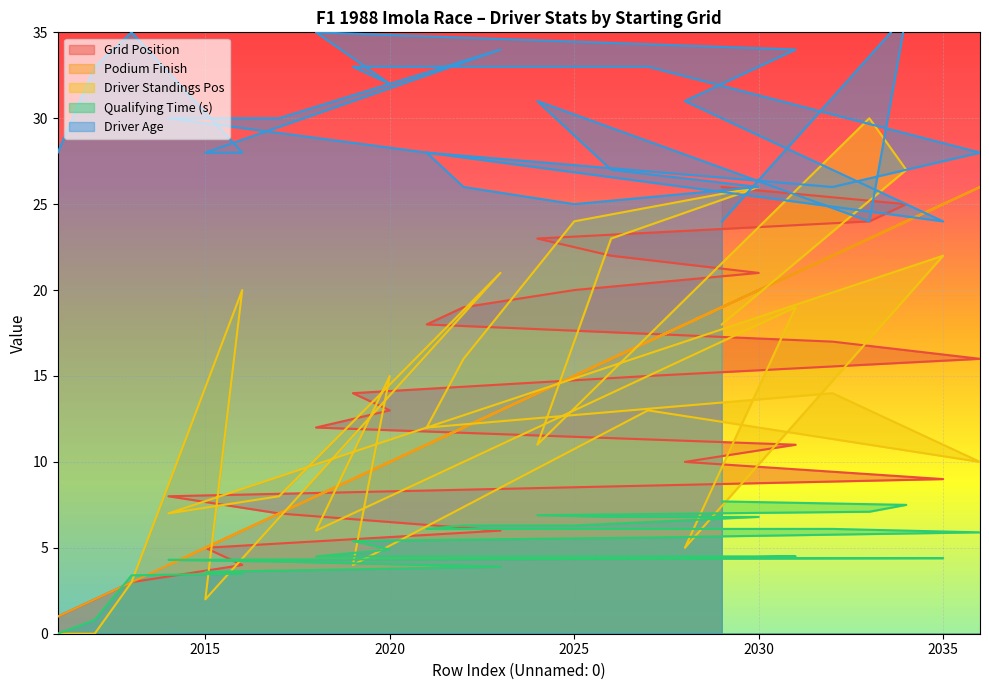

How many lines are shown in the chart?

5